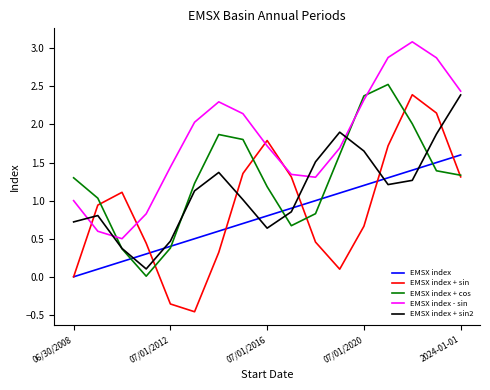

Which series has the largest total across all categories?

EMSX index - sin